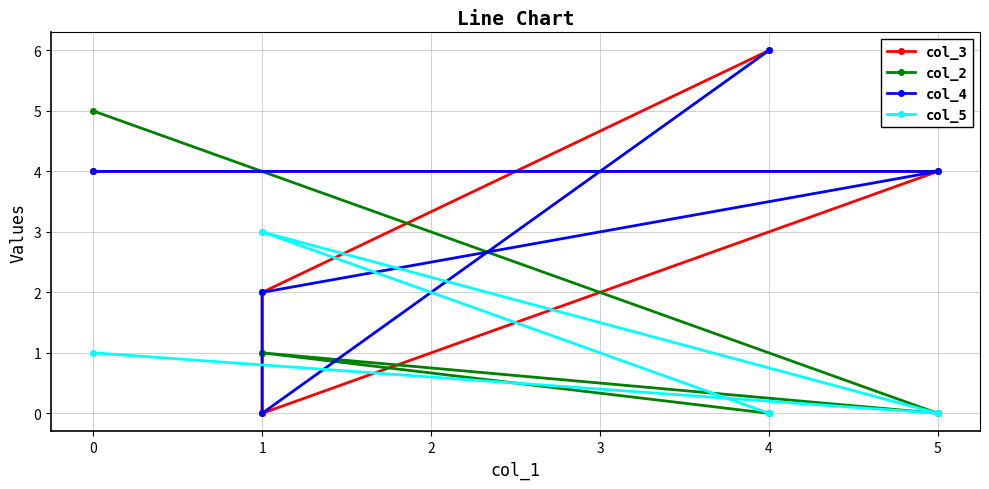

Does the chart have visible grid lines?

Yes